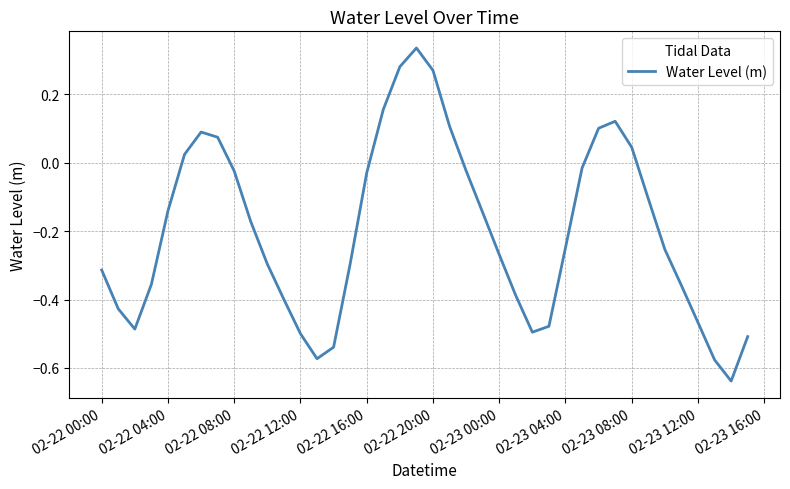

What is the sum of all values?

-7.9